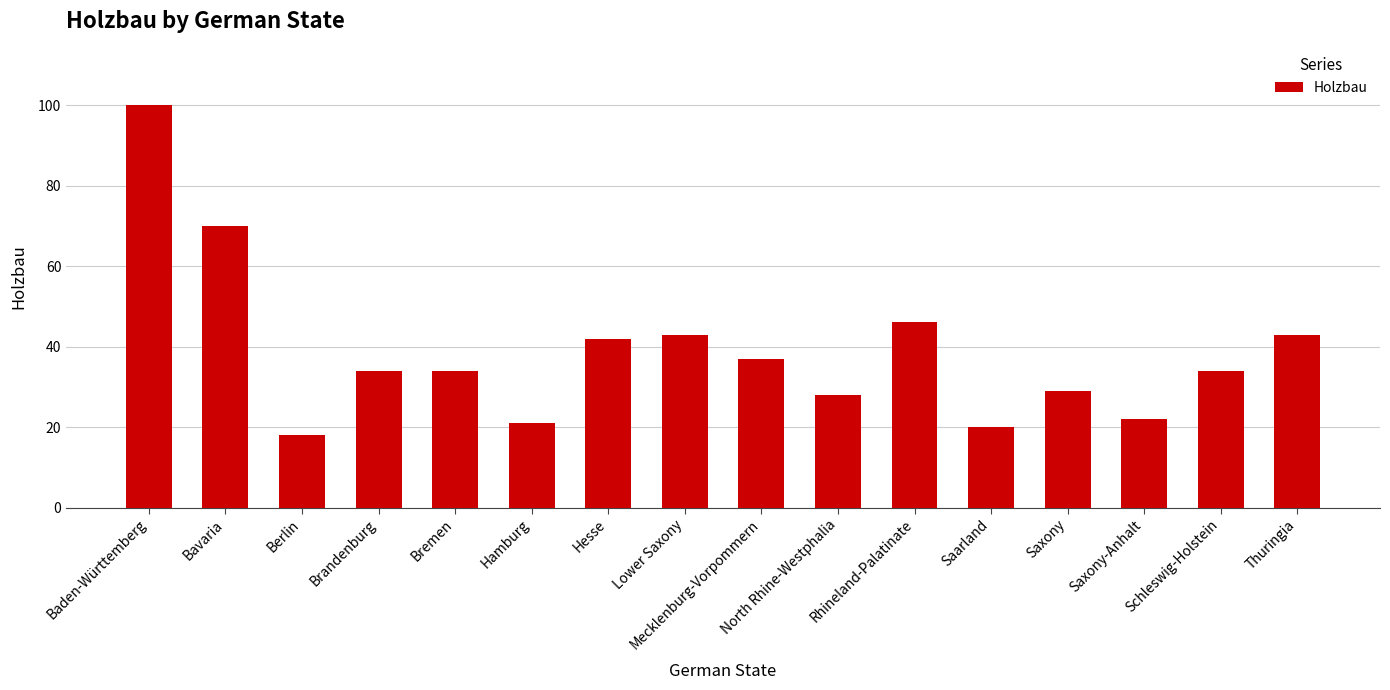

What is the label of the 11th bar from the left?

Rhineland-Palatinate